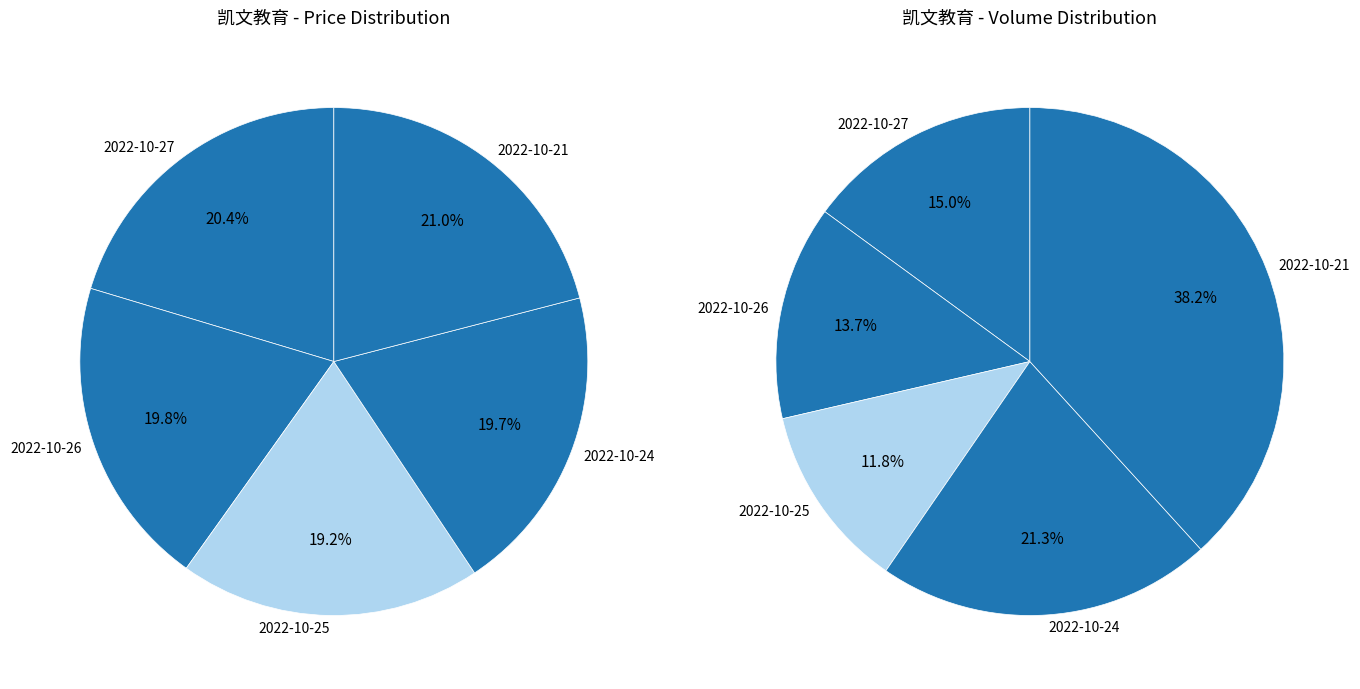

Is there any slice that represents more than half of the pie?

No